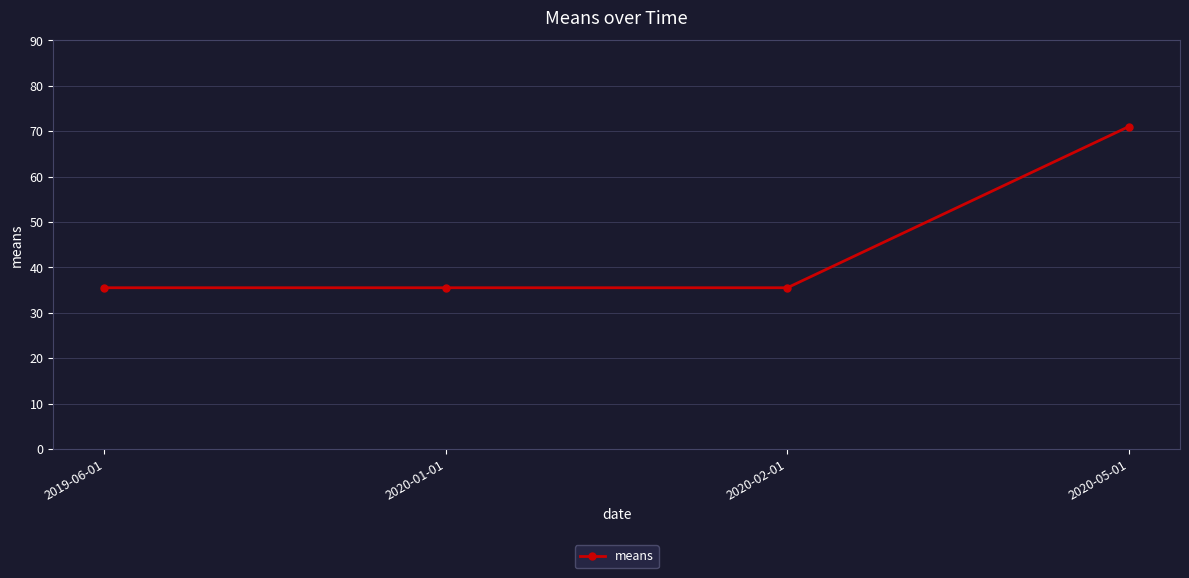

What is the maximum value shown in the chart?

71.0